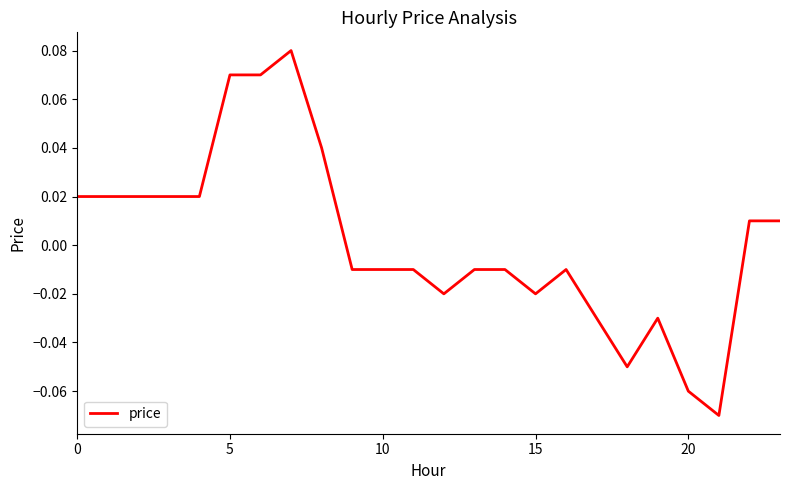

Reading right to left, what are all the values shown in this chart?

0.0	0.0	-0.1	-0.1	-0.0	-0.1	-0.0	-0.0	-0.0	-0.0	-0.0	-0.0	-0.0	-0.0	-0.0	0.0	0.1	0.1	0.1	0.0	0.0	0.0	0.0	0.0